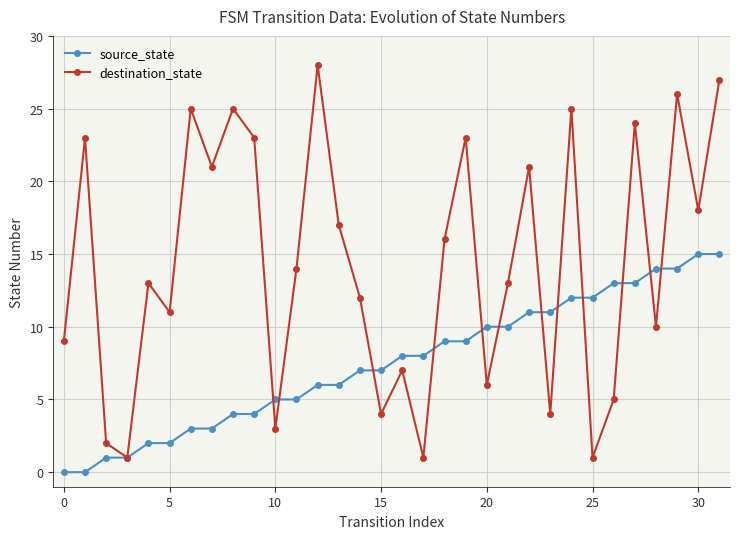

Which series has the largest total across all categories?

destination_state